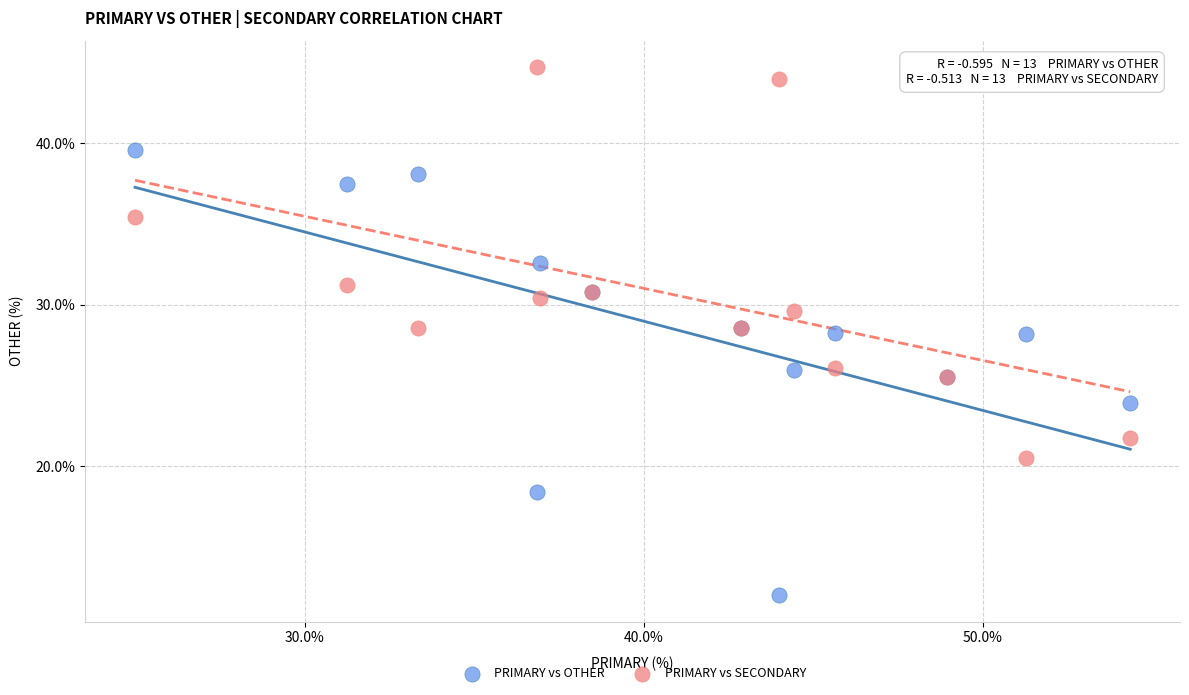

Which series contains the highest Y value?

PRIMARY vs SECONDARY